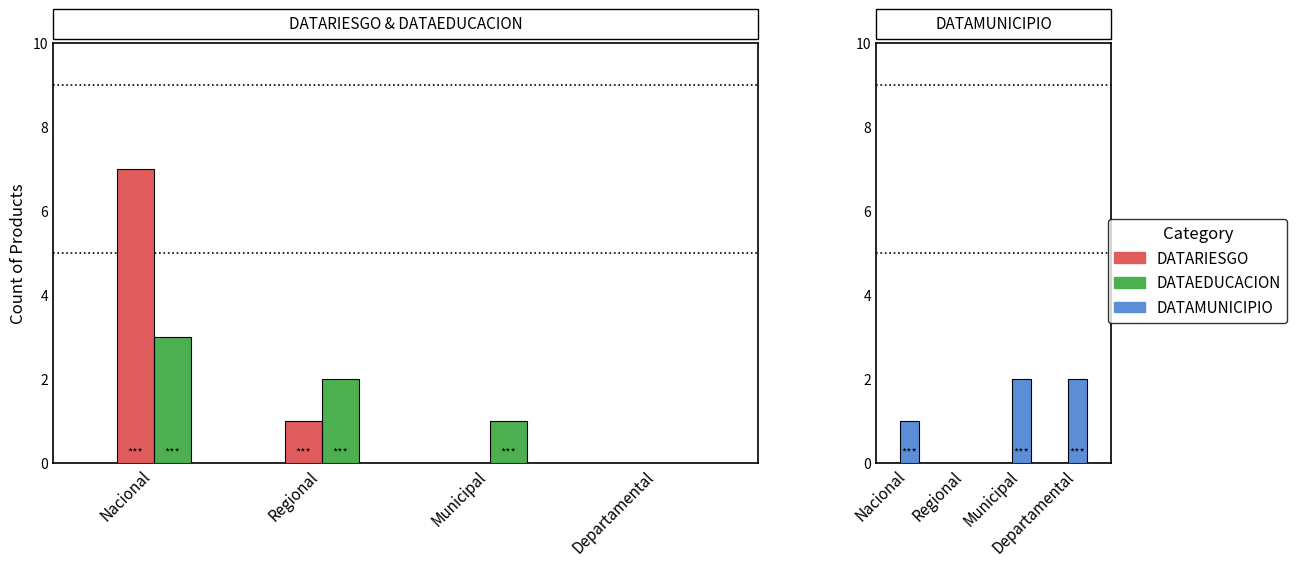

How many groups of bars are there?

4